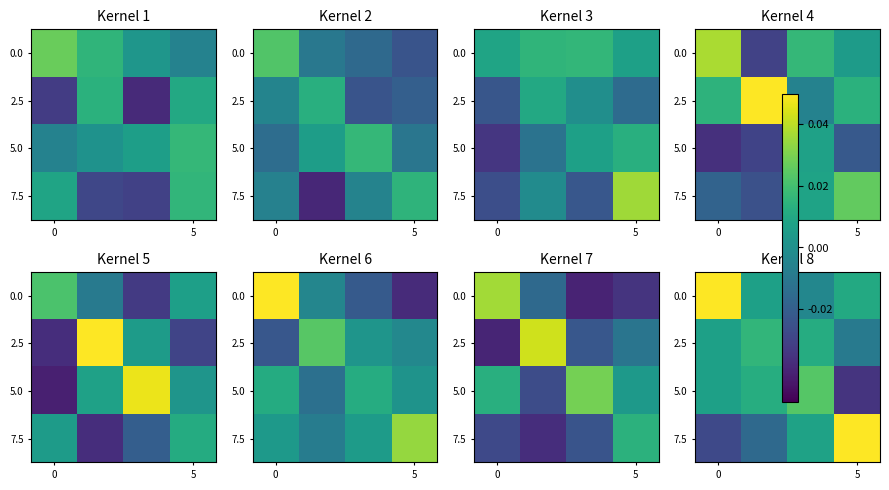

What is the greatest value displayed?

0.1